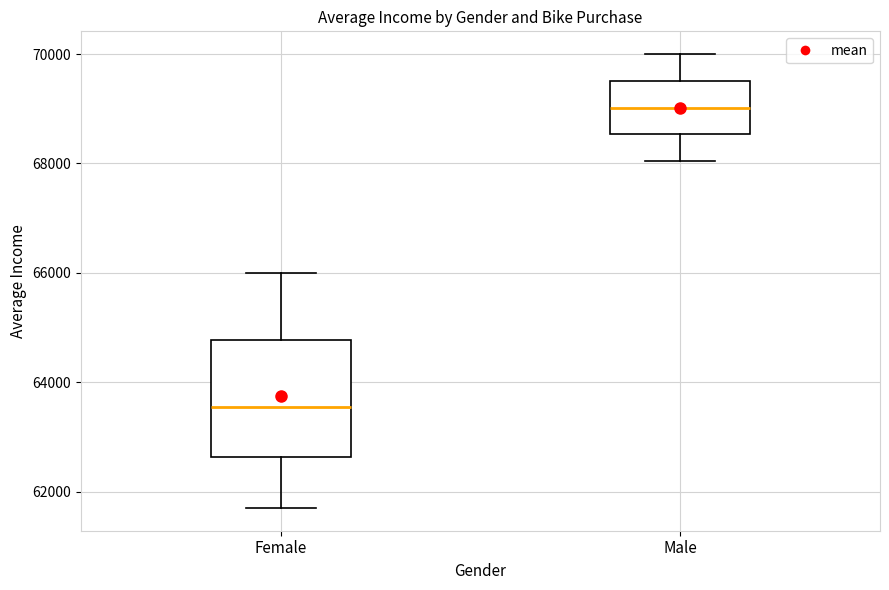

Where does the upper whisker of the box for Female end on the y-axis? The values are not printed on the chart, so give them approximately, as read against the axis.

66000